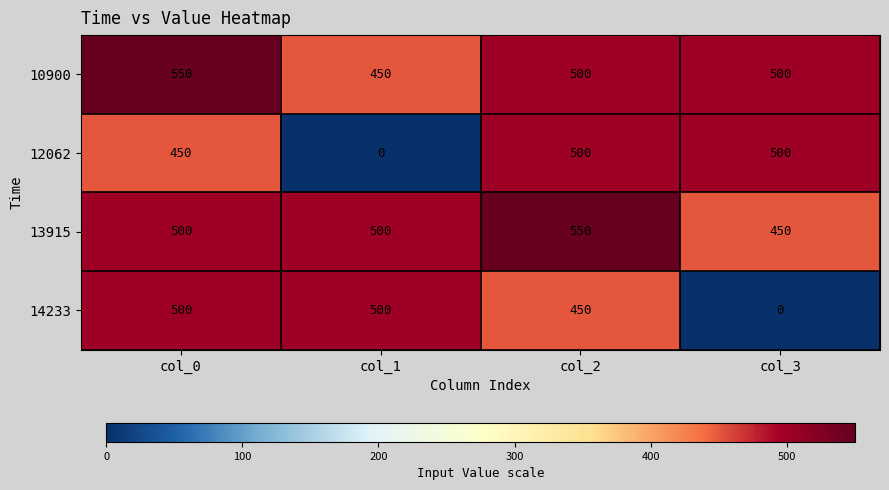

What is the spread (max minus min) of values at col_3?

500